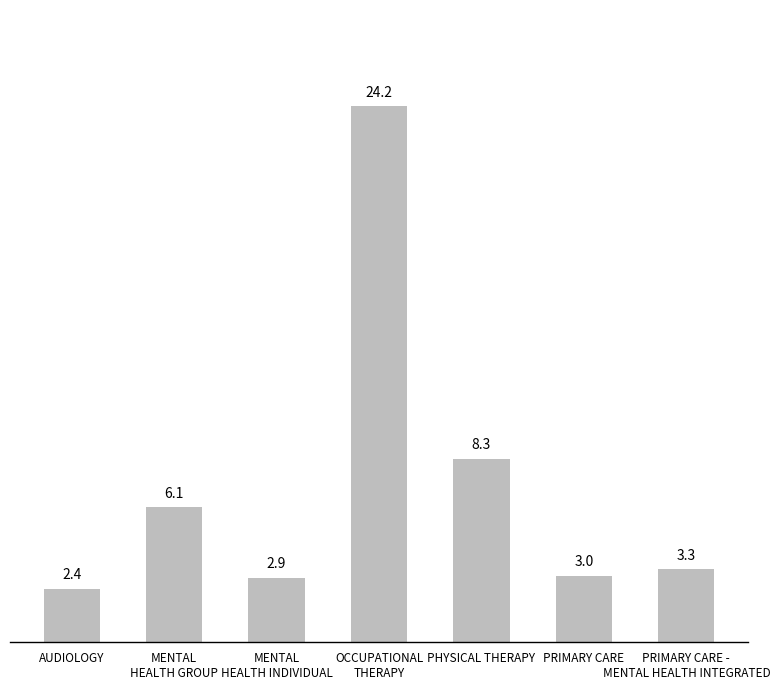

List the labels in order of value, largest first.

OCCUPATIONAL
THERAPY, PHYSICAL THERAPY, MENTAL
HEALTH GROUP, PRIMARY CARE -
MENTAL HEALTH INTEGRATED, PRIMARY CARE, MENTAL
HEALTH INDIVIDUAL, AUDIOLOGY